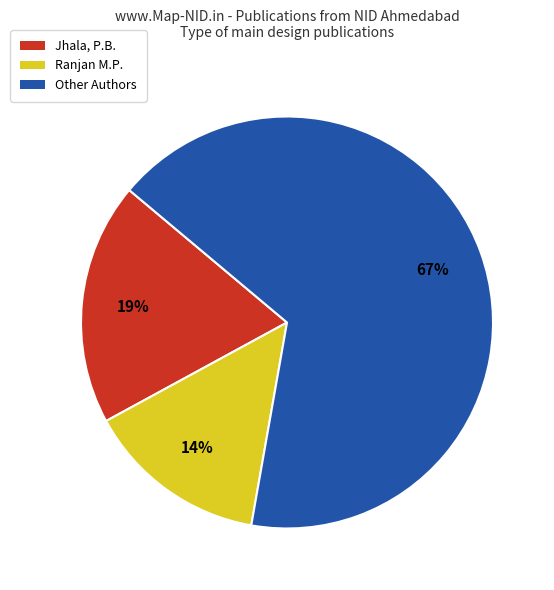

To the nearest percent, what is the average slice percentage?

33%